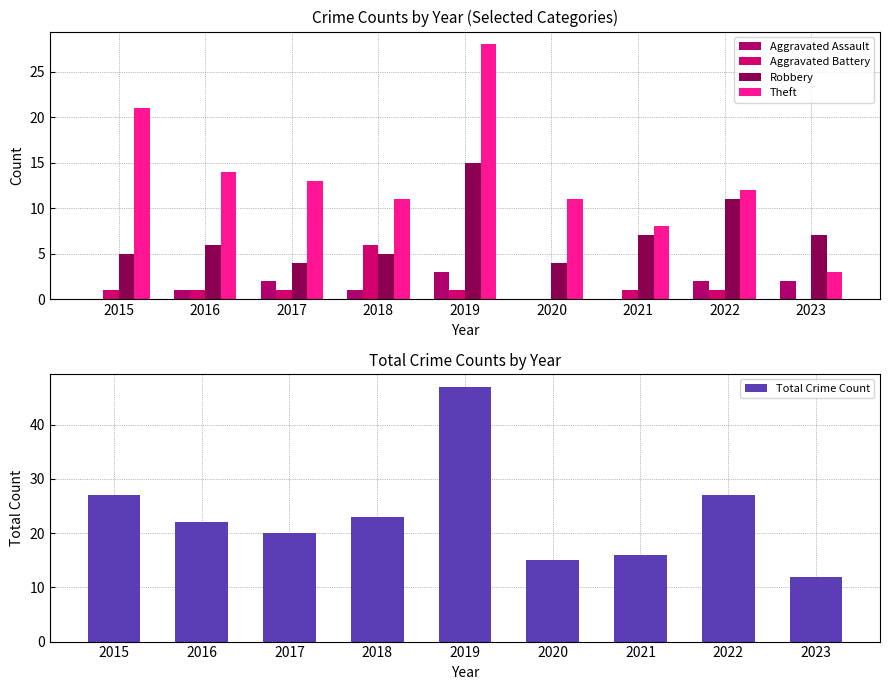

Between 2021 and 2022, which is larger?

2022